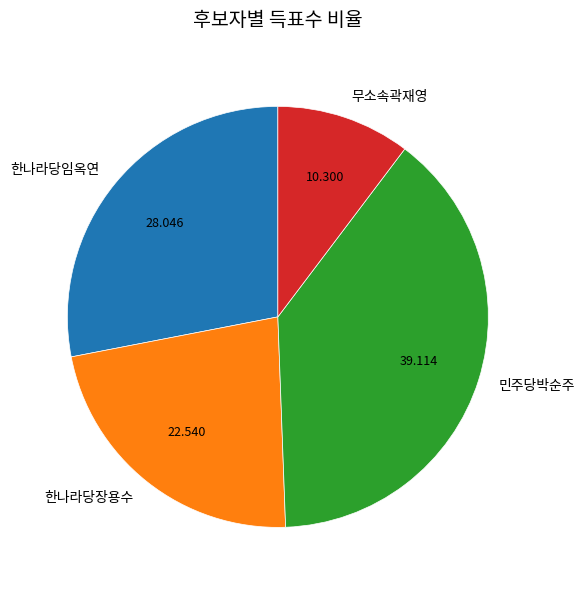

The 민주당박순주 slice represents 39% of the pie. True or false?

True